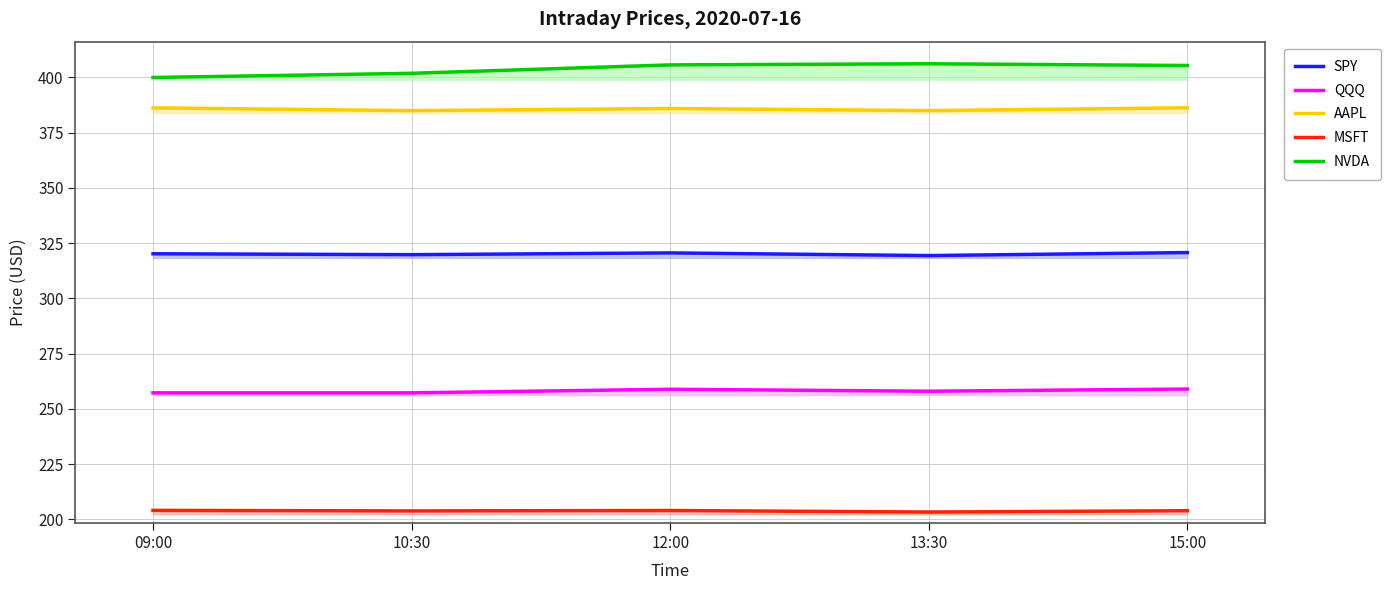

Is the value of QQQ at 10:30 greater than the value of MSFT at 10:30?

Yes